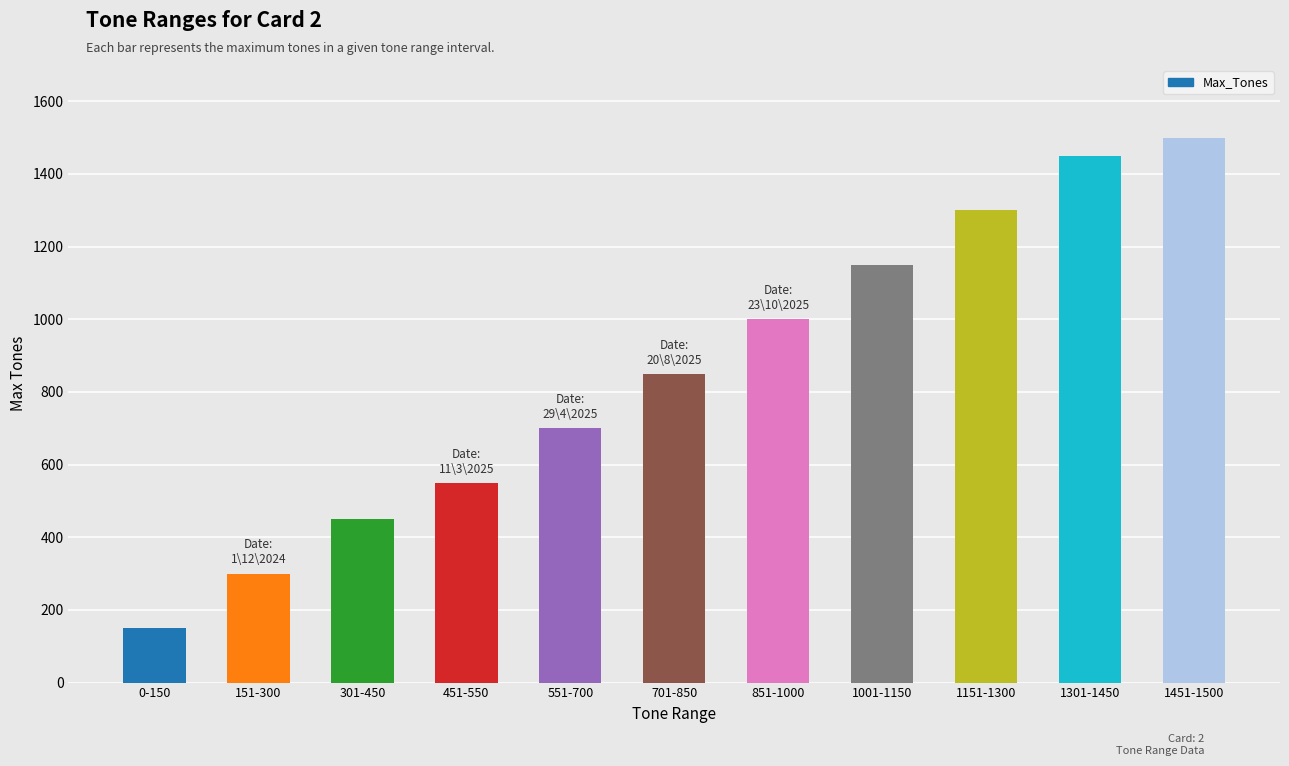

Between 851-1000 and 701-850, which is larger?

851-1000